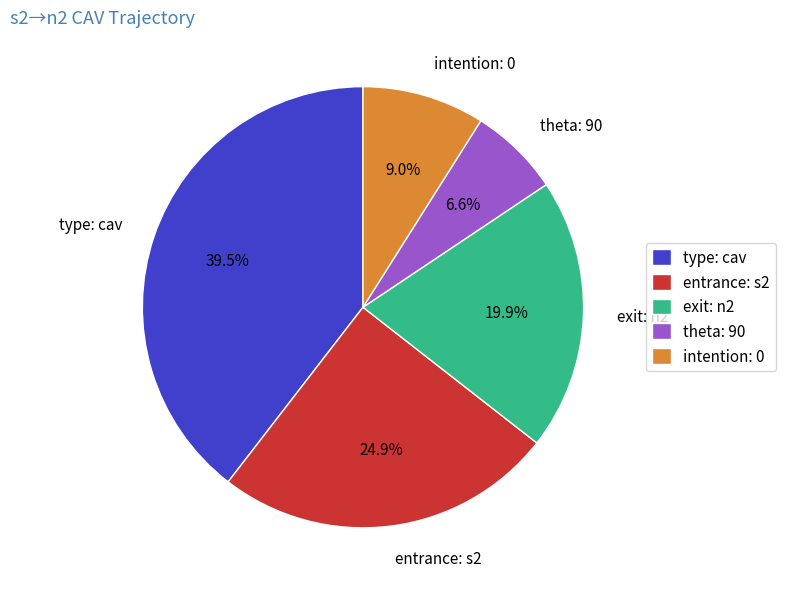

Combined, do type: cav and exit: n2 account for over 50%?

Yes